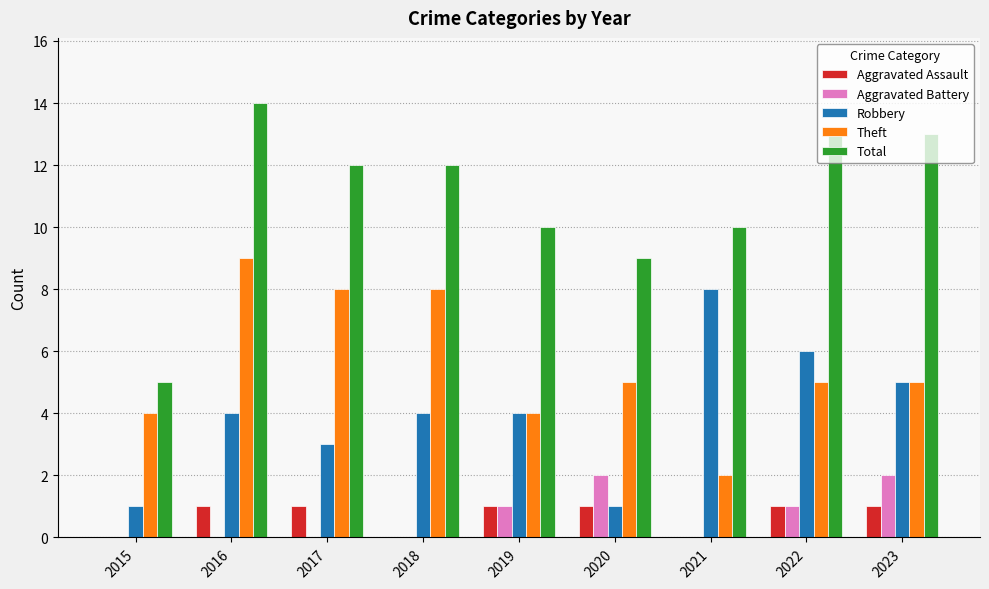

True or false: Total has a value of 7 at 2019.

False